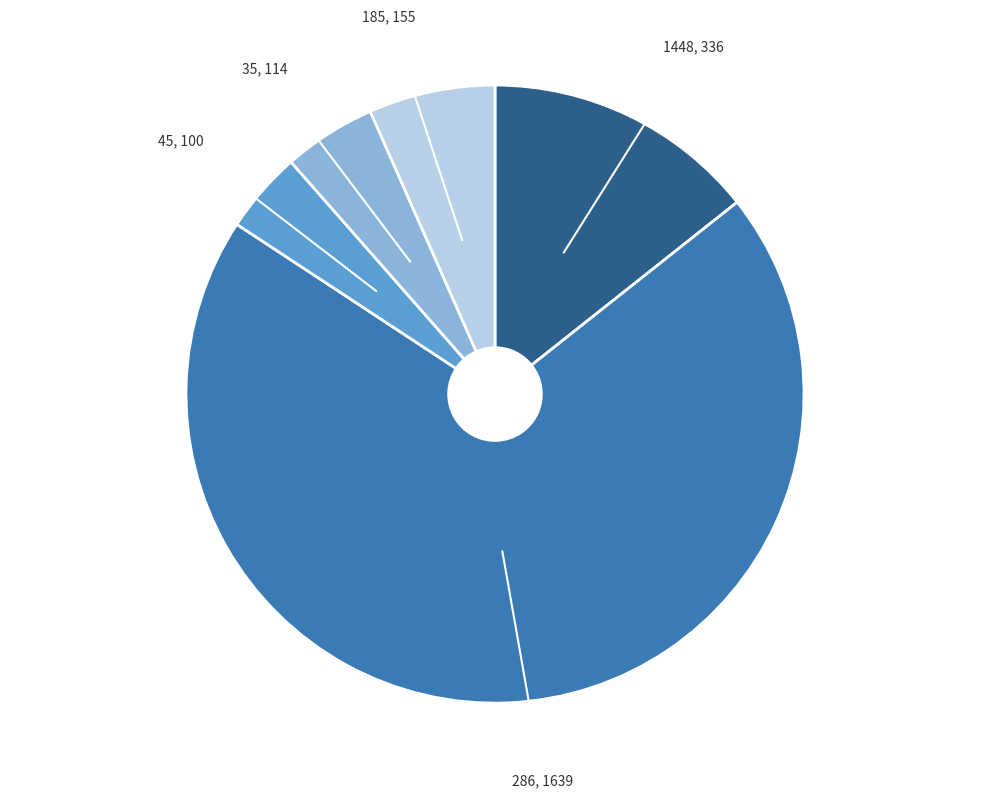

Does any single category account for the majority?

Yes